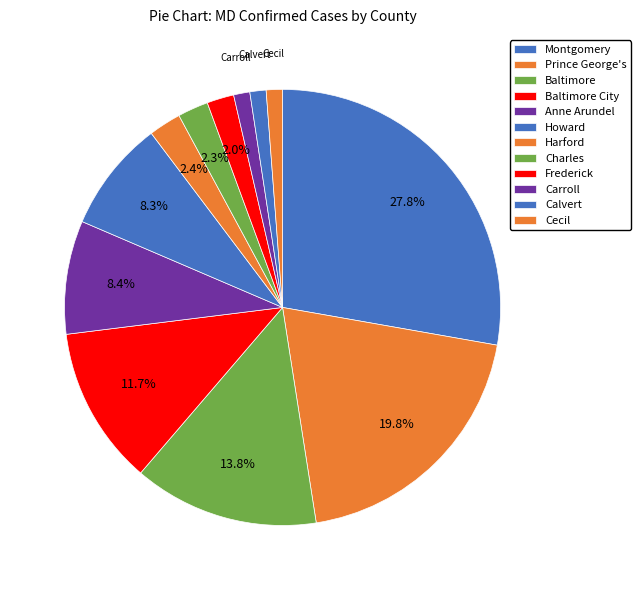

Rank the categories by value from highest to lowest.

Montgomery, Prince George's, Baltimore, Baltimore City, Anne Arundel, Howard, Harford, Charles, Frederick, Carroll, Calvert, Cecil